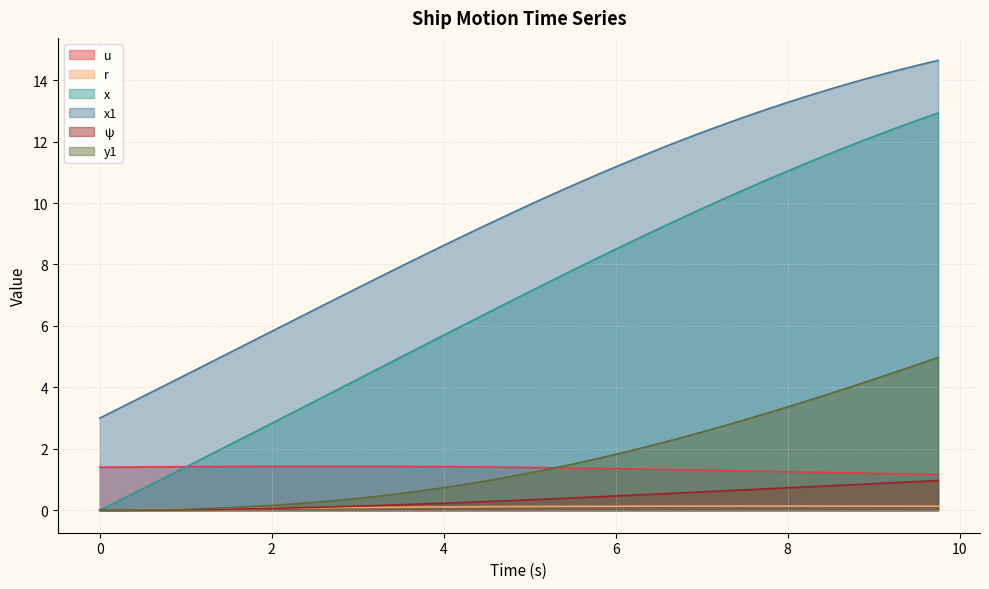

How many distinct data groups are displayed?

6